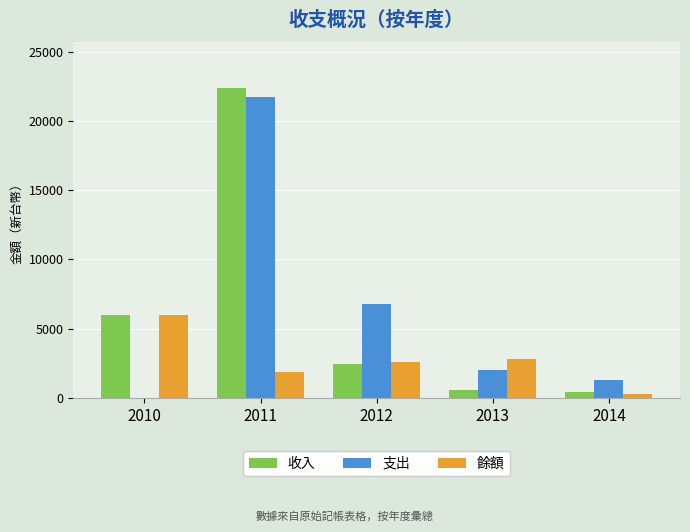

Are the bars horizontal?

No